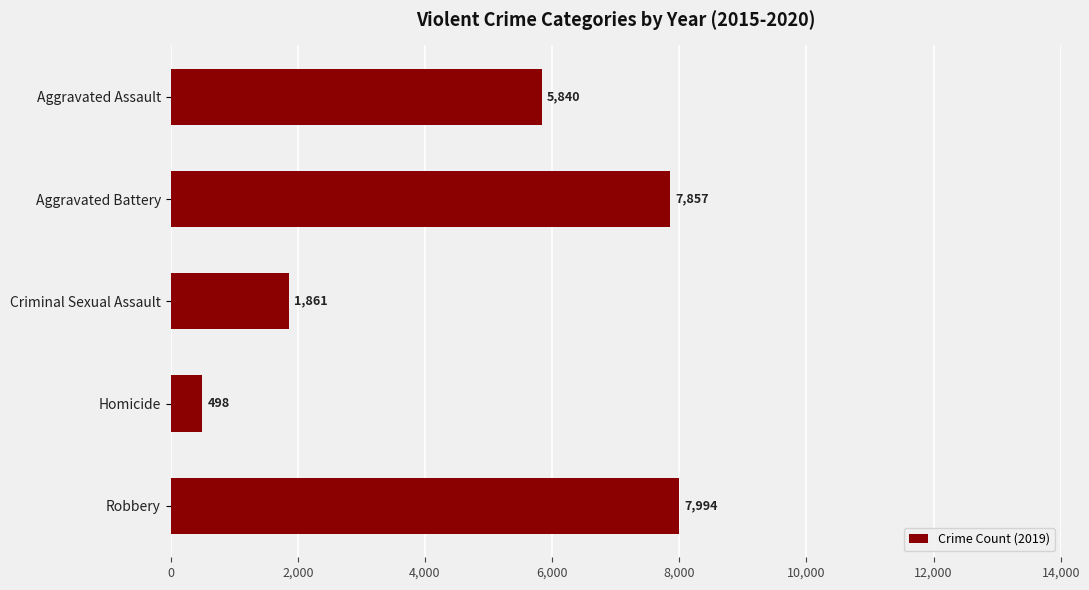

What value does the data have at Robbery, to the nearest 50?

8000